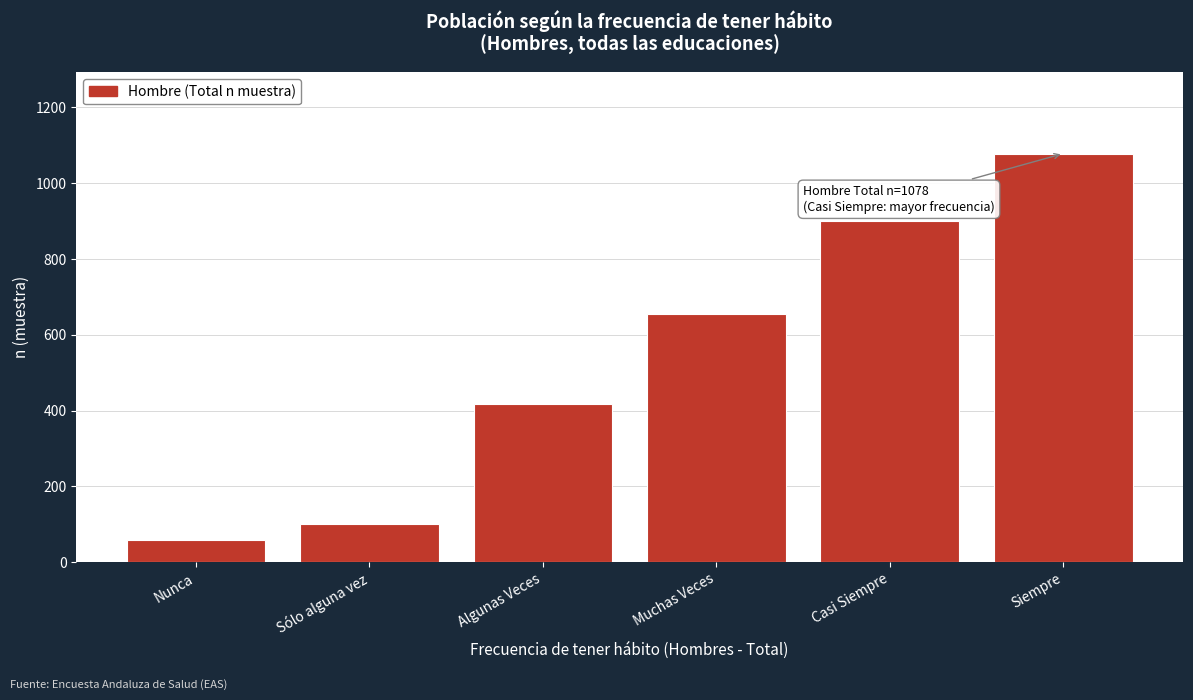

Reading left to right, transcribe all the data shown in this chart.

59	102	418	654	900	1078